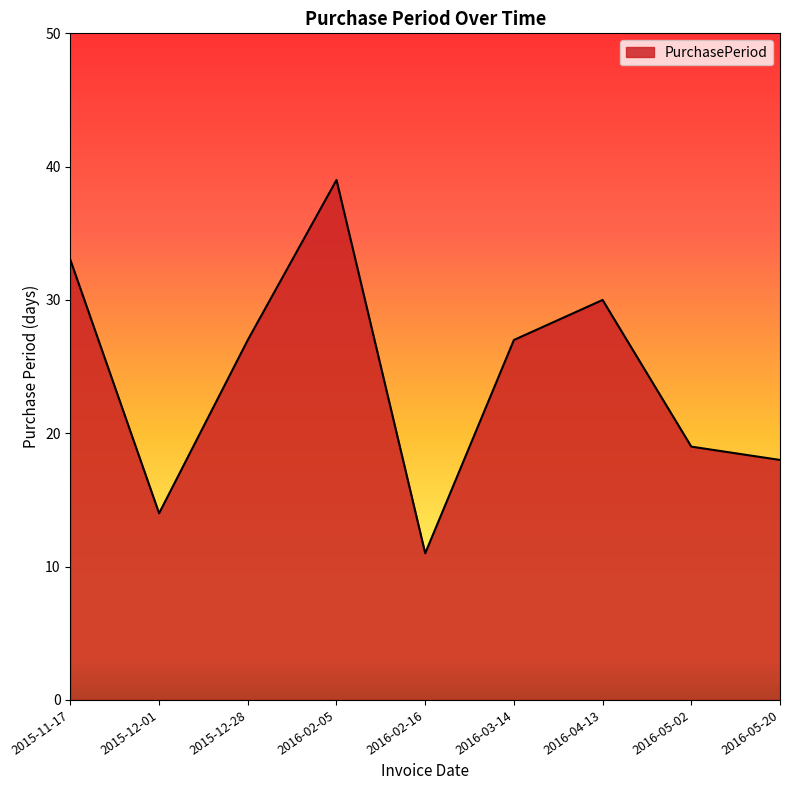

Which has a higher value, 2016-02-16 or 2015-11-17?

2015-11-17